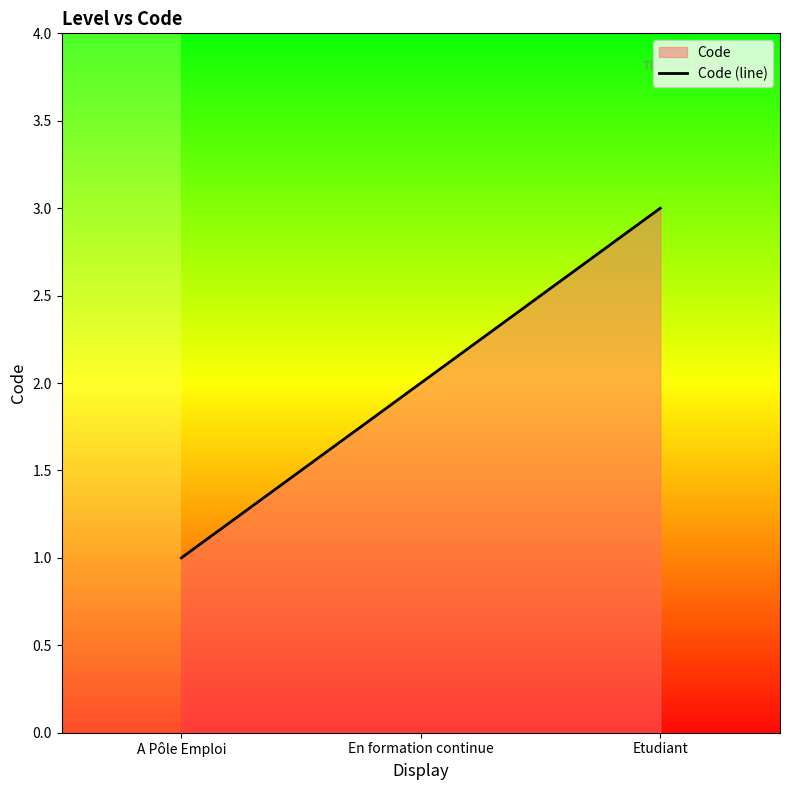

What is the value of the 1st point from the left?

1